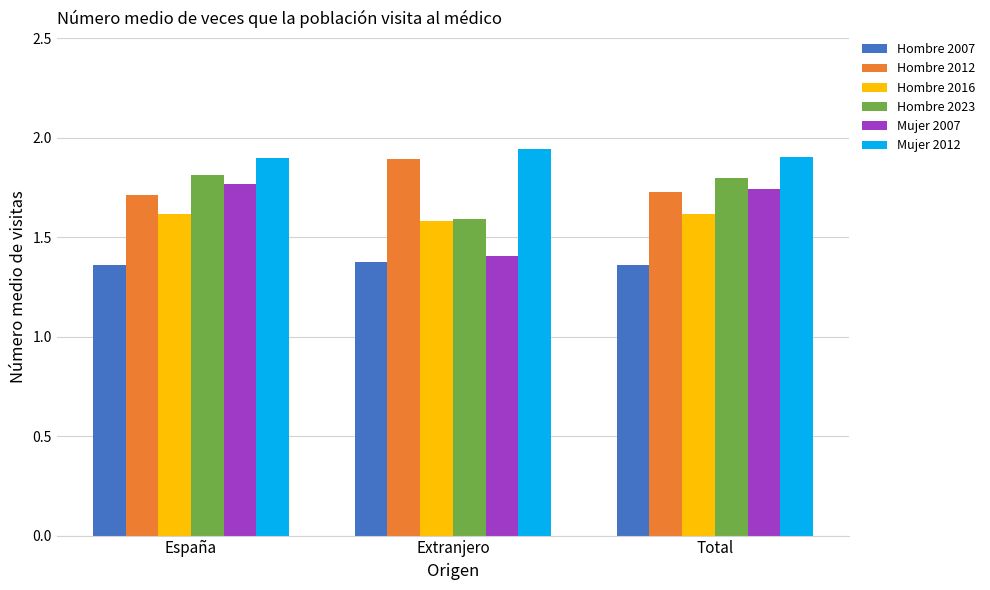

What is the total value across all series at España?

10.2